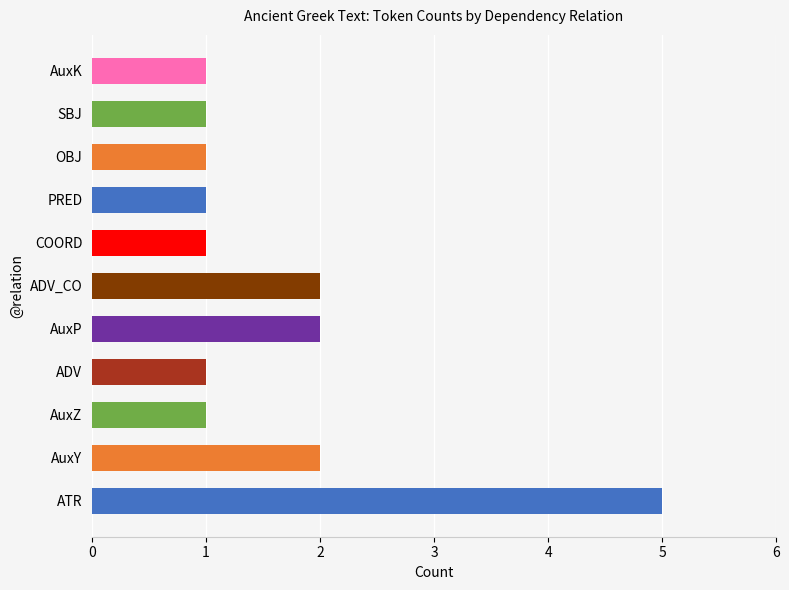

True or false: the data shows 1 at COORD.

True